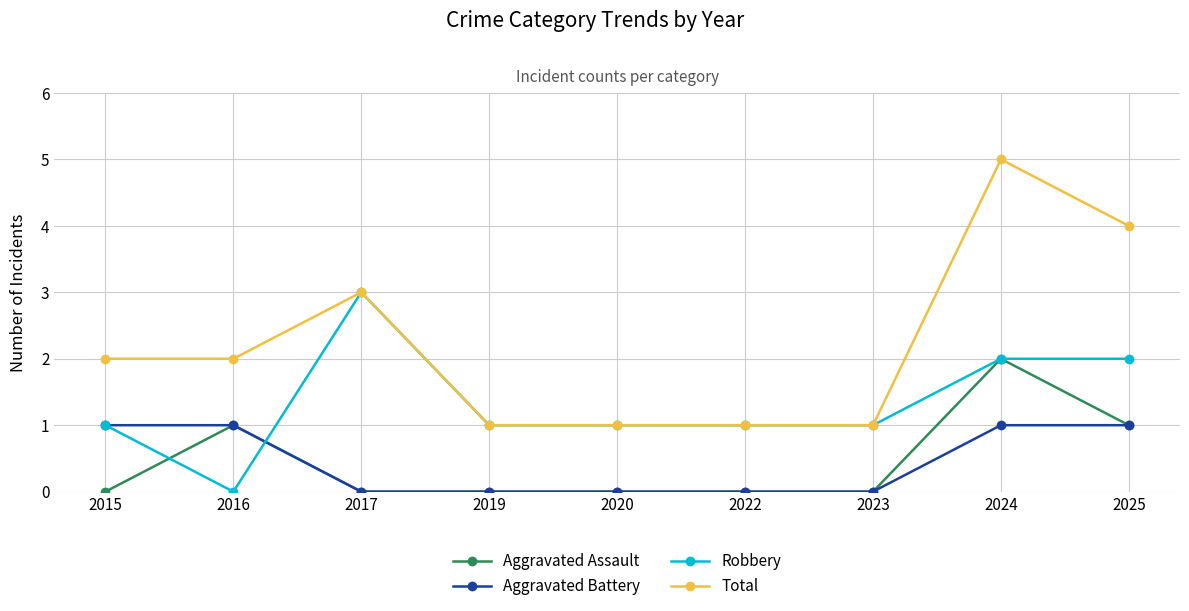

Count the Total values in the range 1 to 3.

7